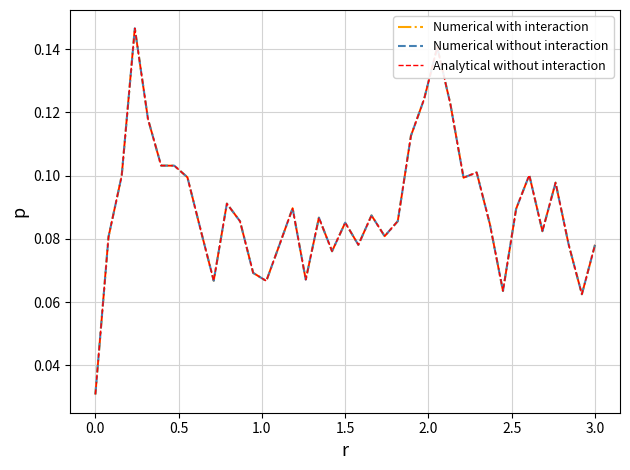

Rank the series by their maximum value, from lowest to highest.

Numerical with interaction, Numerical without interaction, Analytical without interaction